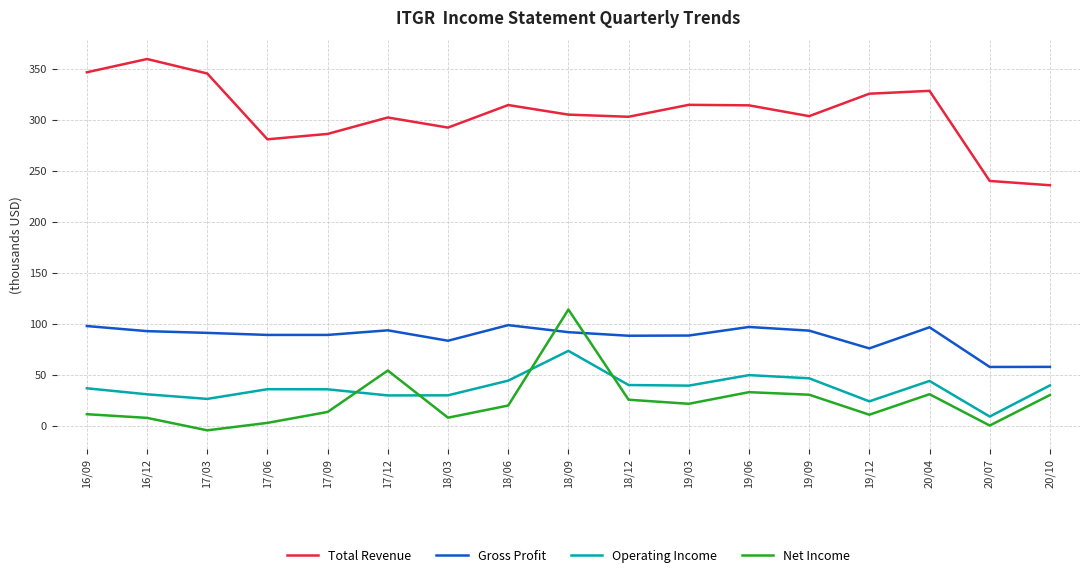

Where is the first local minimum for Operating Income?

17/03